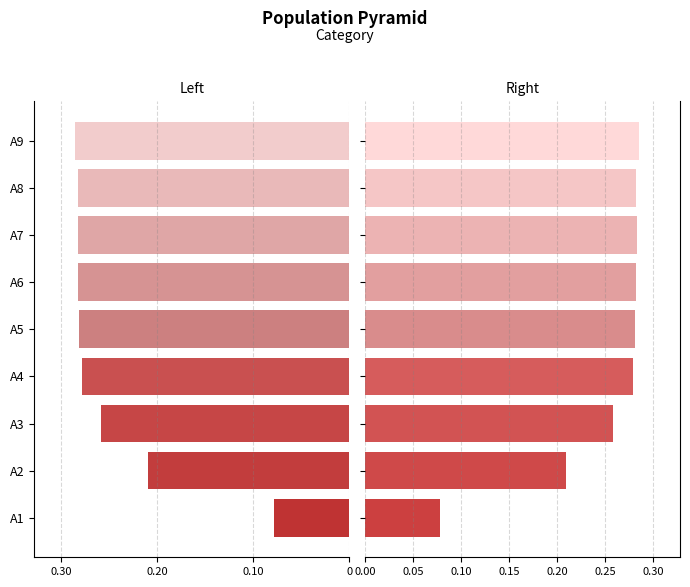

The Left series shows -0.4 at A8. True or false?

False